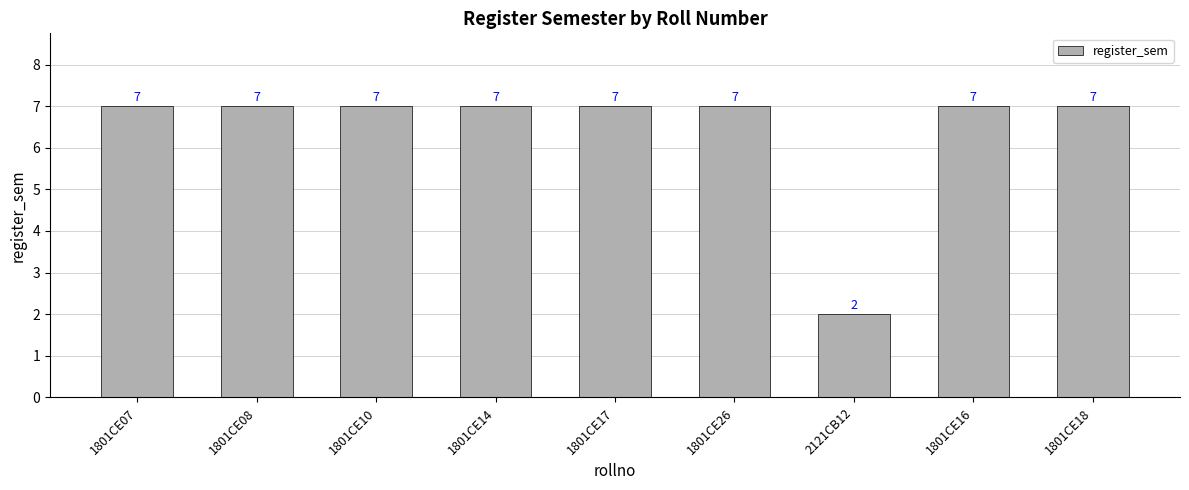

How many values are between 7 and 8?

8